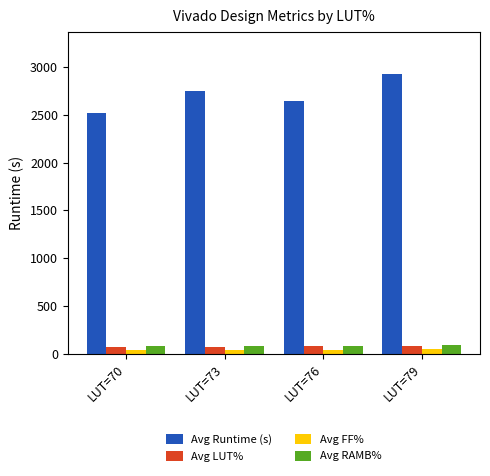

What is the value of the Avg RAMB% bar at the 2nd from the left?

82